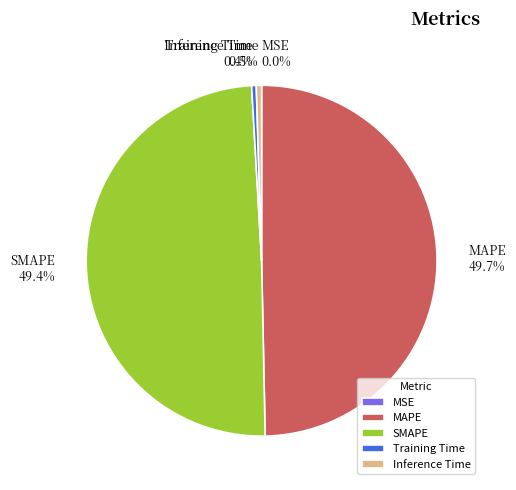

Is the sum of Inference Time and Training Time greater than half?

No